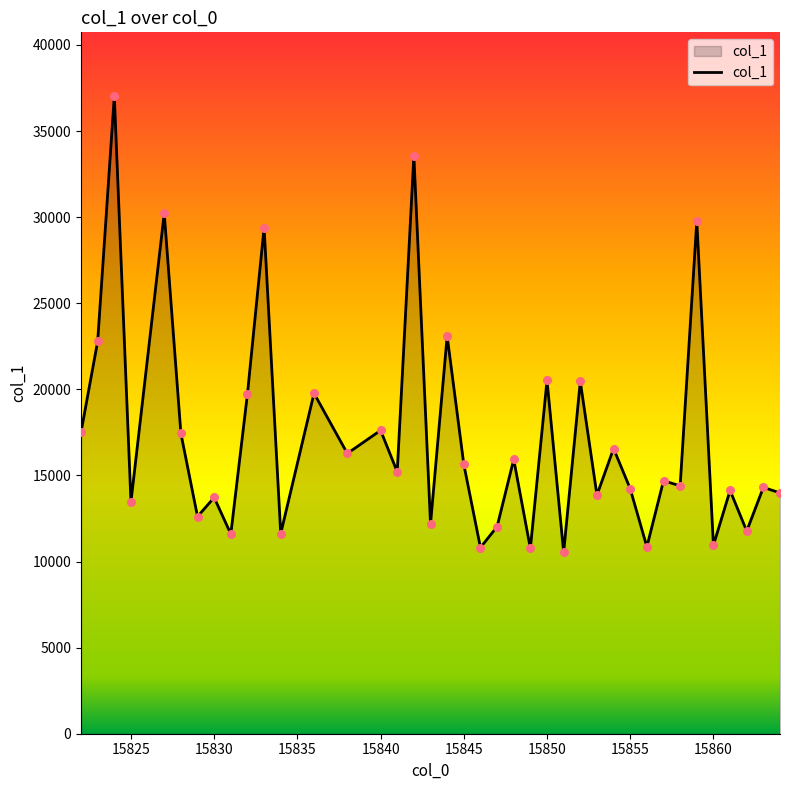

What is the difference between the maximum and minimum values?

26493.2